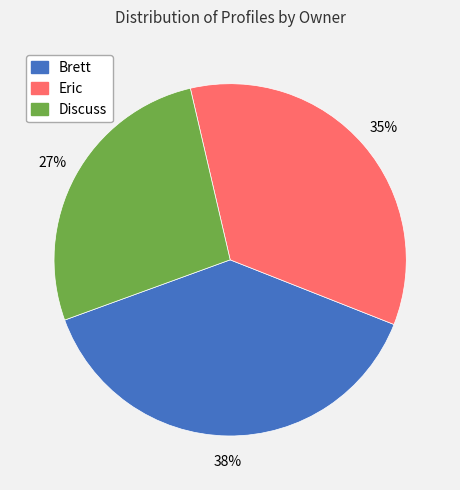

Rank the categories by value from highest to lowest.

Brett, Eric, Discuss